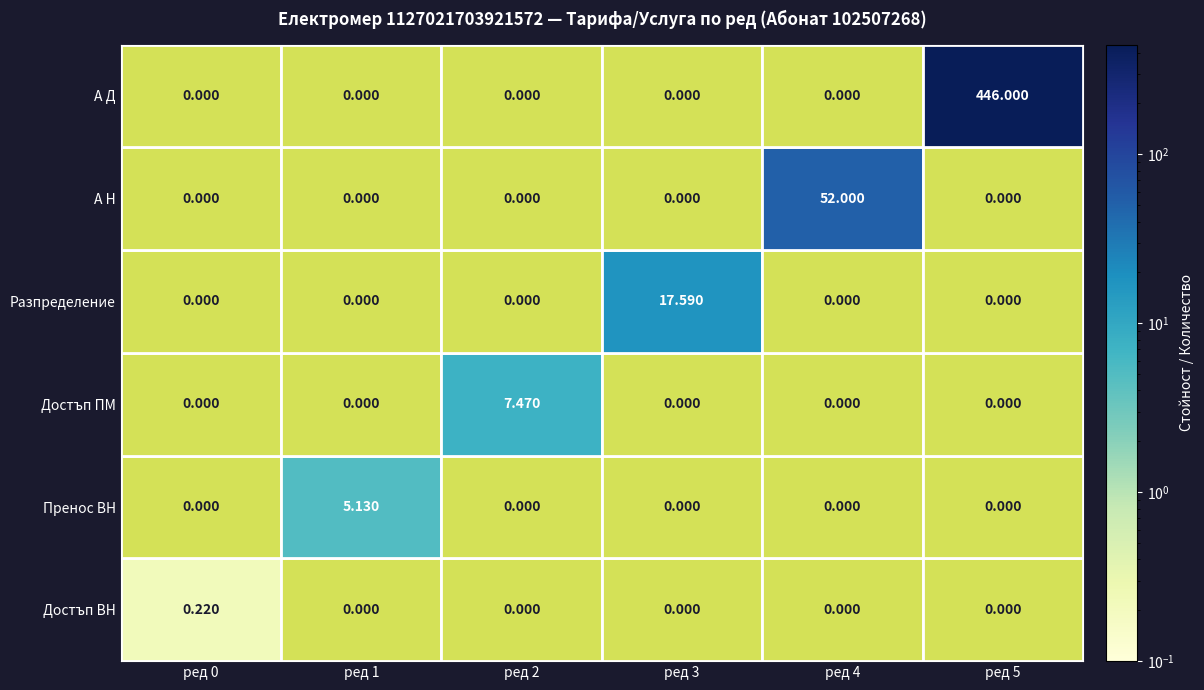

The Разпределение series shows 23.4 at row 3. True or false?

False